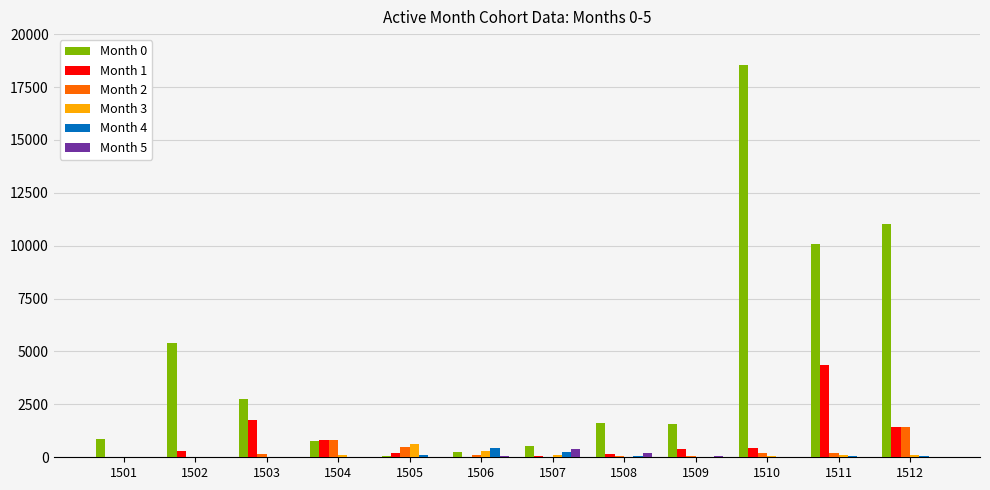

The Month 1 series shows 4356 at 1511. True or false?

True